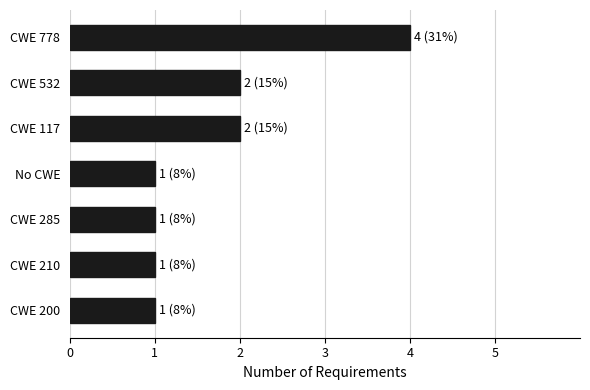

How many bars are there in total?

7